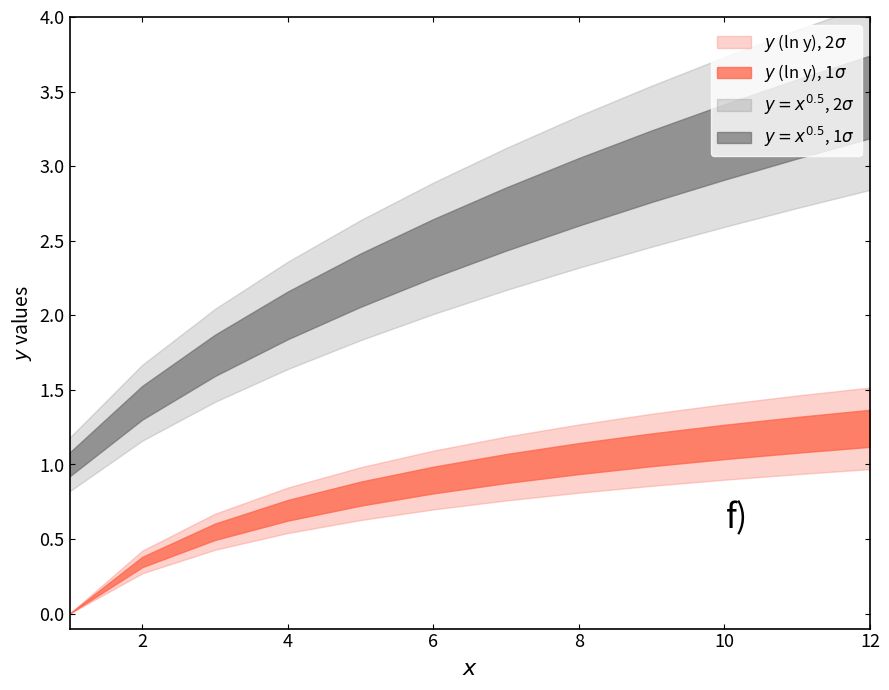

True or false: y and x cross at least once.

False